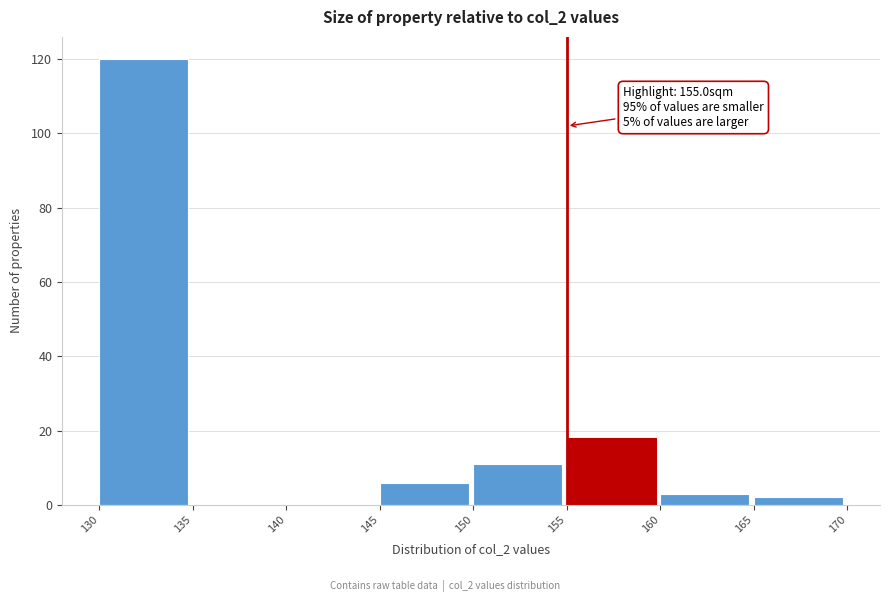

Which range on the x-axis has the tallest bar?

130 to 135